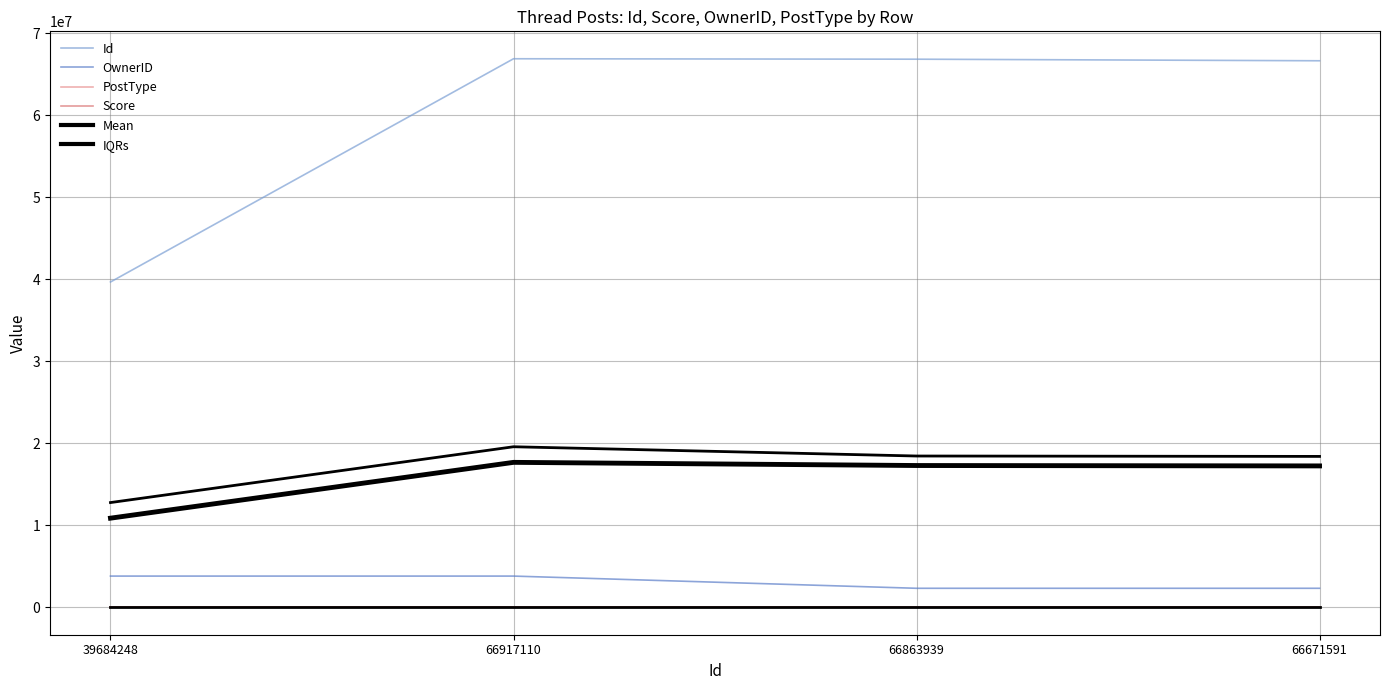

Is the value of Id at 66863939 greater than the value of IQRs at 66863939?

Yes